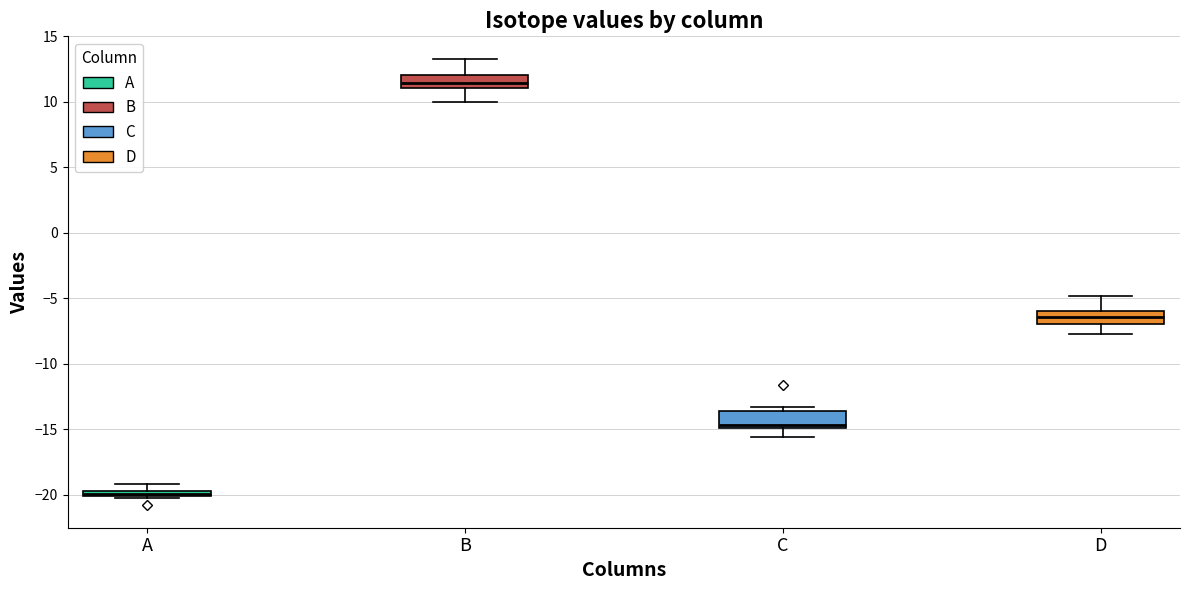

Which box has the lowest median line?

A